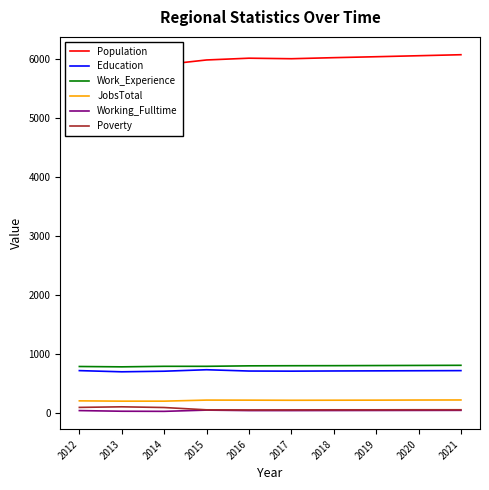

What is the total value across all series at 2017?

7808